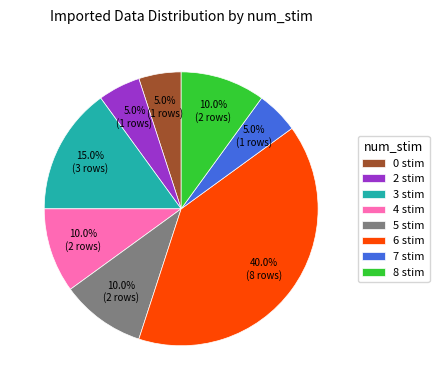

Count the number of slices in the pie.

8